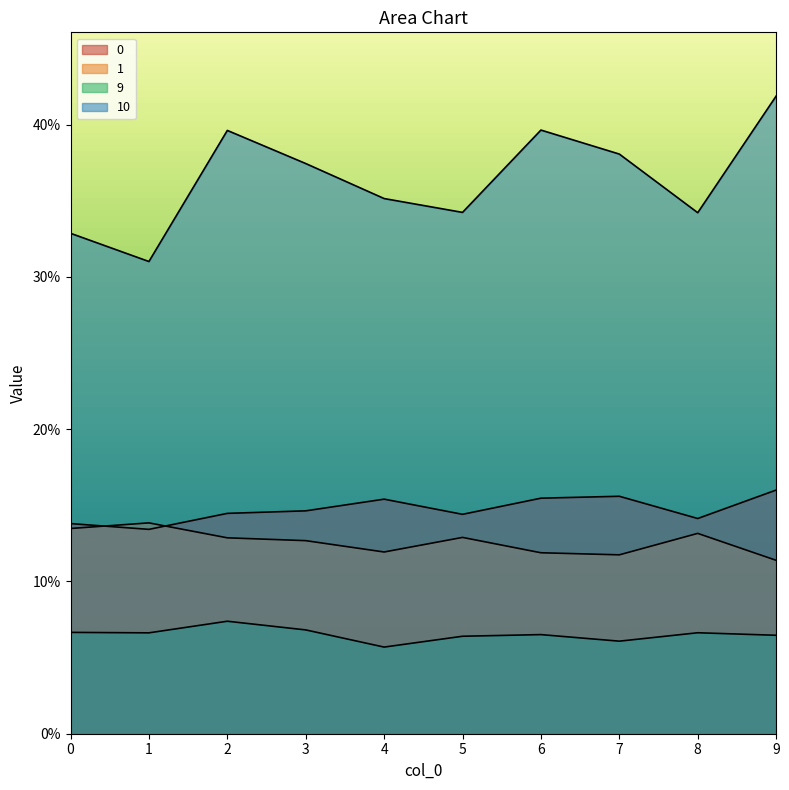

Read the 9 value at 8.

0.1